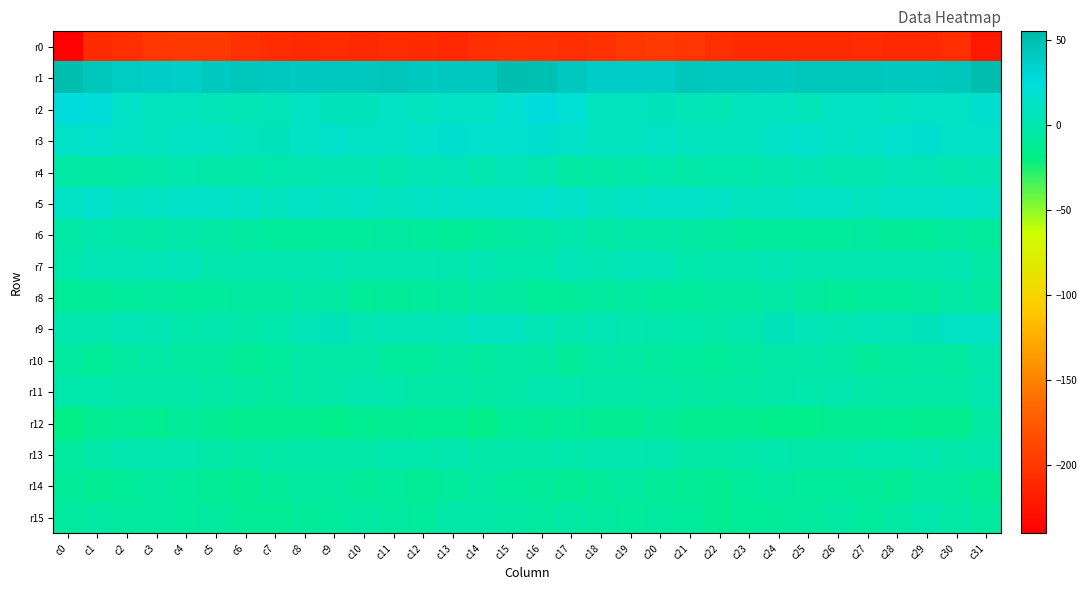

Reading left to right, transcribe all the data shown in this chart.

r0: c0=-238.5	c1=-208.5	c2=-205.8	c3=-200.8	c4=-199.0	c5=-198.7	c6=-203.5	c7=-207.4	c8=-208.3	c9=-207.4	c10=-209.2	c11=-207.0	c12=-208.5	c13=-210.4	c14=-206.6	c15=-202.7	c16=-203.6	c17=-206.4	c18=-204.2	c19=-199.8	c20=-198.5	c21=-199.9	c22=-205.6	c23=-208.1	c24=-208.0	c25=-207.8	c26=-208.7	c27=-207.1	c28=-209.7	c29=-209.3	c30=-205.9	c31=-222.3
r1: c0=50.9	c1=44.0	c2=39.9	c3=38.5	c4=37.5	c5=41.6	c6=43.7	c7=42.5	c8=41.6	c9=43.3	c10=42.8	c11=44.9	c12=42.2	c13=42.8	c14=43.2	c15=51.3	c16=50.1	c17=43.0	c18=38.8	c19=38.3	c20=38.1	c21=43.5	c22=43.0	c23=42.5	c24=41.6	c25=43.5	c26=43.7	c27=44.1	c28=42.1	c29=42.8	c30=44.2	c31=52.7
r2: c0=26.0	c1=22.7	c2=12.6	c3=9.5	c4=8.7	c5=5.3	c6=3.9	c7=6.0	c8=10.2	c9=6.8	c10=7.6	c11=12.1	c12=9.2	c13=11.5	c14=10.9	c15=18.9	c16=25.3	c17=20.2	c18=9.7	c19=10.0	c20=7.3	c21=4.3	c22=4.2	c23=8.2	c24=9.5	c25=5.7	c26=10.4	c27=11.1	c28=9.7	c29=11.5	c30=11.2	c31=17.8
r3: c0=14.5	c1=15.8	c2=10.9	c3=9.4	c4=10.9	c5=10.9	c6=7.8	c7=7.5	c8=11.7	c9=15.7	c10=11.6	c11=10.9	c12=14.7	c13=17.1	c14=16.4	c15=16.3	c16=18.0	c17=14.5	c18=9.9	c19=9.4	c20=11.6	c21=9.1	c22=7.9	c23=8.5	c24=13.8	c25=14.7	c26=10.3	c27=12.7	c28=15.8	c29=17.3	c30=14.6	c31=12.8
r4: c0=-4.4	c1=-5.2	c2=-4.2	c3=-1.9	c4=-0.9	c5=-2.3	c6=-1.5	c7=-1.4	c8=0.3	c9=2.5	c10=2.7	c11=0.5	c12=4.1	c13=5.0	c14=1.7	c15=4.5	c16=1.5	c17=-5.0	c18=-3.2	c19=-1.7	c20=-1.0	c21=-2.9	c22=-0.7	c23=-1.1	c24=1.0	c25=3.1	c26=1.5	c27=1.8	c28=5.3	c29=3.6	c30=1.1	c31=2.7
r5: c0=11.6	c1=14.8	c2=10.0	c3=10.9	c4=12.7	c5=13.3	c6=11.8	c7=8.2	c8=10.2	c9=9.7	c10=10.8	c11=8.4	c12=11.2	c13=11.4	c14=12.4	c15=13.3	c16=15.4	c17=13.7	c18=9.3	c19=11.8	c20=13.1	c21=13.1	c22=10.4	c23=8.7	c24=10.0	c25=10.2	c26=10.1	c27=8.5	c28=11.6	c29=11.7	c30=12.5	c31=12.0
r6: c0=-2.7	c1=-0.6	c2=-2.1	c3=-4.7	c4=-2.2	c5=-4.9	c6=-6.6	c7=-8.7	c8=-8.9	c9=-8.5	c10=-9.2	c11=-7.7	c12=-9.2	c13=-11.8	c14=-8.5	c15=-6.6	c16=-4.9	c17=-0.4	c18=-4.0	c19=-3.6	c20=-2.9	c21=-5.7	c22=-6.8	c23=-9.2	c24=-8.6	c25=-8.8	c26=-8.6	c27=-8.4	c28=-10.6	c29=-10.9	c30=-7.0	c31=-8.8
r7: c0=-1.0	c1=3.9	c2=3.2	c3=4.4	c4=6.4	c5=0.5	c6=-0.2	c7=1.4	c8=1.5	c9=2.2	c10=1.2	c11=1.9	c12=1.7	c13=0.6	c14=2.3	c15=-0.5	c16=-0.6	c17=4.5	c18=2.5	c19=6.2	c20=4.6	c21=-1.0	c22=1.2	c23=0.9	c24=2.3	c25=1.3	c26=1.8	c27=1.6	c28=0.9	c29=1.5	c30=2.1	c31=-2.7
r8: c0=-10.9	c1=-10.4	c2=-8.6	c3=-7.3	c4=-8.4	c5=-9.2	c6=-6.9	c7=-6.1	c8=-3.9	c9=-5.5	c10=-11.0	c11=-10.1	c12=-8.8	c13=-8.2	c14=-5.8	c15=-6.5	c16=-11.0	c17=-10.1	c18=-8.3	c19=-7.1	c20=-8.9	c21=-9.0	c22=-6.2	c23=-6.1	c24=-2.9	c25=-8.2	c26=-11.1	c27=-9.3	c28=-8.9	c29=-7.5	c30=-4.8	c31=-6.8
r9: c0=1.1	c1=0.6	c2=4.2	c3=2.4	c4=-0.6	c5=0.2	c6=-2.0	c7=-0.4	c8=5.0	c9=6.8	c10=2.8	c11=3.5	c12=4.1	c13=5.3	c14=9.6	c15=9.3	c16=3.2	c17=1.4	c18=4.1	c19=0.9	c20=-0.1	c21=-1.1	c22=-1.7	c23=0.6	c24=7.5	c25=5.2	c26=2.2	c27=4.4	c28=4.1	c29=7.2	c30=10.3	c31=11.0
r10: c0=-6.6	c1=-10.7	c2=-6.3	c3=-4.7	c4=-7.2	c5=-7.3	c6=-12.1	c7=-8.4	c8=-4.4	c9=-3.2	c10=-3.7	c11=-8.5	c12=-9.3	c13=-5.3	c14=-7.0	c15=-4.4	c16=-6.0	c17=-9.9	c18=-4.9	c19=-5.5	c20=-7.4	c21=-9.4	c22=-11.5	c23=-6.7	c24=-3.5	c25=-3.3	c26=-4.9	c27=-10.2	c28=-6.9	c29=-5.7	c30=-6.3	c31=-0.7
r11: c0=-1.1	c1=-1.3	c2=-1.9	c3=-2.2	c4=-1.9	c5=-3.9	c6=-6.0	c7=-6.2	c8=-3.1	c9=-1.5	c10=-0.1	c11=-0.5	c12=-2.9	c13=-2.6	c14=-5.2	c15=-2.6	c16=0.5	c17=-1.3	c18=-1.9	c19=-1.6	c20=-3.1	c21=-5.0	c22=-6.1	c23=-5.2	c24=-2.1	c25=-1.3	c26=0.4	c27=-1.8	c28=-2.7	c29=-3.5	c30=-4.7	c31=0.9
r12: c0=-19.1	c1=-13.4	c2=-11.9	c3=-14.7	c4=-10.6	c5=-13.3	c6=-16.3	c7=-16.1	c8=-16.4	c9=-17.6	c10=-14.7	c11=-13.2	c12=-15.1	c13=-14.6	c14=-17.7	c15=-11.7	c16=-12.2	c17=-11.7	c18=-13.2	c19=-13.8	c20=-10.5	c21=-15.4	c22=-16.0	c23=-16.0	c24=-16.9	c25=-16.9	c26=-13.8	c27=-13.9	c28=-14.8	c29=-16.0	c30=-15.7	c31=-5.9
r13: c0=-8.2	c1=-2.7	c2=1.4	c3=1.7	c4=1.0	c5=-2.8	c6=-5.3	c7=-2.8	c8=-1.8	c9=-1.5	c10=-1.5	c11=-1.4	c12=-0.9	c13=-0.2	c14=-1.5	c15=-2.2	c16=-2.0	c17=-0.6	c18=1.7	c19=1.3	c20=0.2	c21=-4.5	c22=-4.2	c23=-2.4	c24=-1.4	c25=-1.7	c26=-2.1	c27=-0.4	c28=-1.3	c29=0.1	c30=-2.3	c31=-0.9
r14: c0=-10.4	c1=-13.1	c2=-10.8	c3=-7.1	c4=-9.0	c5=-12.1	c6=-13.4	c7=-10.6	c8=-7.0	c9=-7.9	c10=-9.7	c11=-8.7	c12=-12.6	c13=-9.5	c14=-5.6	c15=-8.5	c16=-10.0	c17=-12.1	c18=-9.8	c19=-6.9	c20=-10.6	c21=-12.3	c22=-13.6	c23=-8.6	c24=-6.8	c25=-9.4	c26=-9.1	c27=-9.6	c28=-12.9	c29=-6.7	c30=-7.4	c31=-12.5
r15: c0=-6.9	c1=-5.3	c2=-6.4	c3=-7.8	c4=-8.6	c5=-7.4	c6=-12.1	c7=-13.0	c8=-10.4	c9=-9.0	c10=-5.5	c11=-7.3	c12=-8.6	c13=-1.9	c14=-1.5	c15=-5.6	c16=-6.4	c17=-4.9	c18=-7.3	c19=-8.4	c20=-7.7	c21=-8.6	c22=-13.7	c23=-11.8	c24=-10.0	c25=-7.9	c26=-5.1	c27=-9.0	c28=-5.9	c29=-0.8	c30=-3.6	c31=-7.0